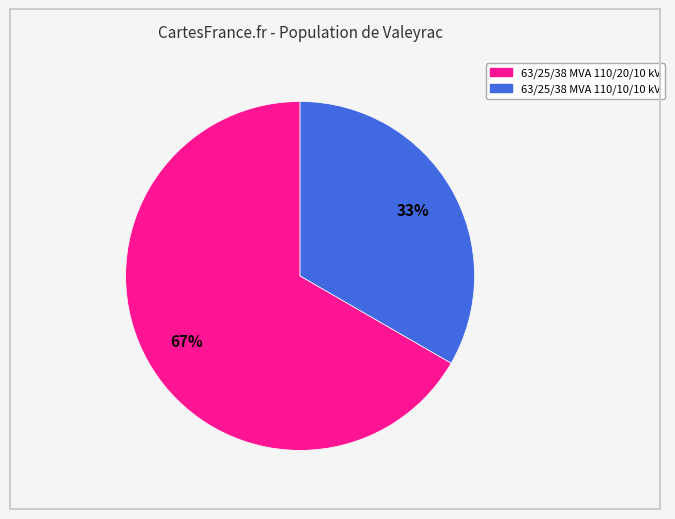

What is the largest slice in the pie chart?

63/25/38 MVA 110/20/10 kV